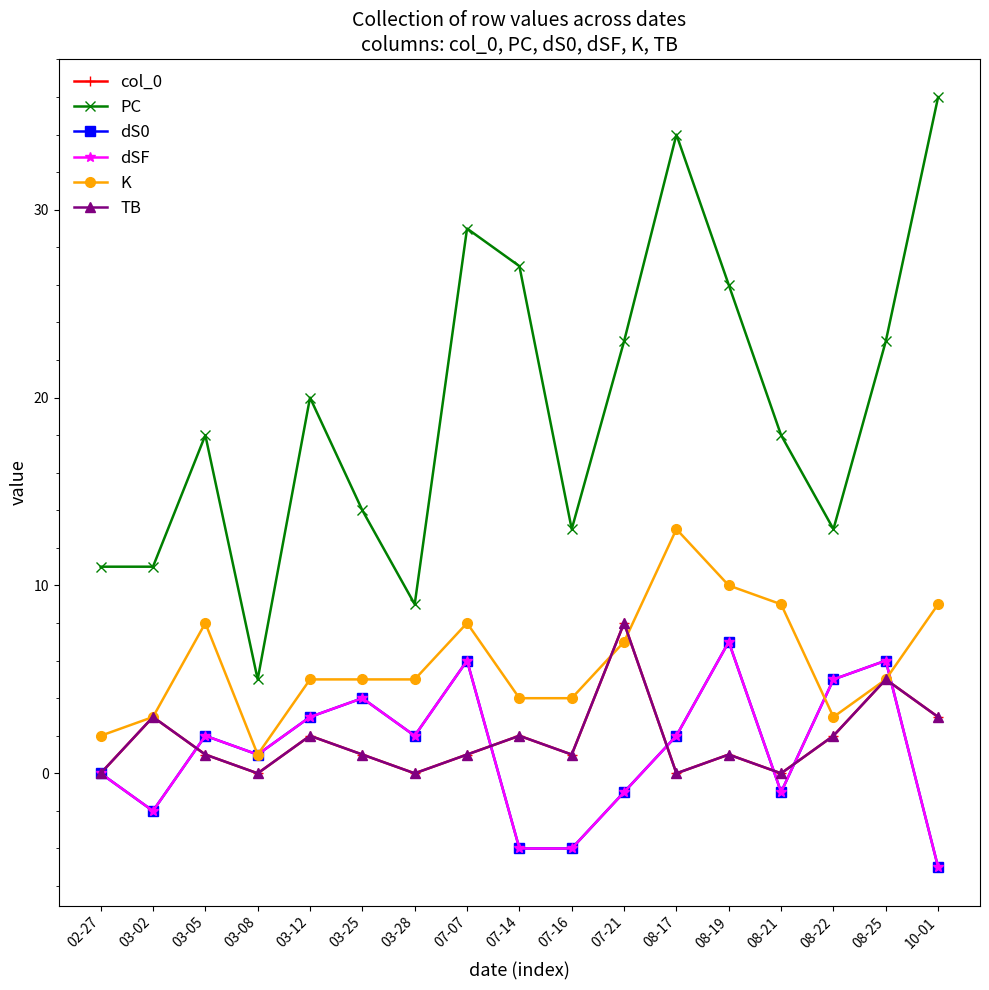

What position from the right is 10-01?

1